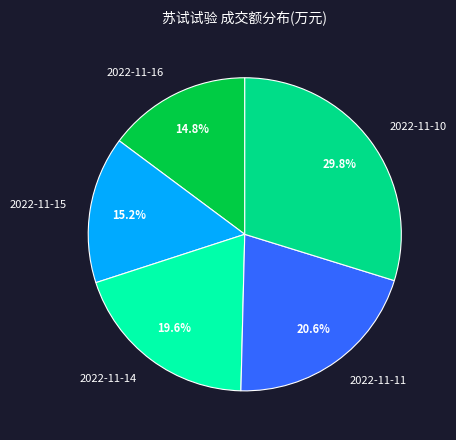

To the nearest percent, what is the difference between the largest and smallest slice percentages?

15%